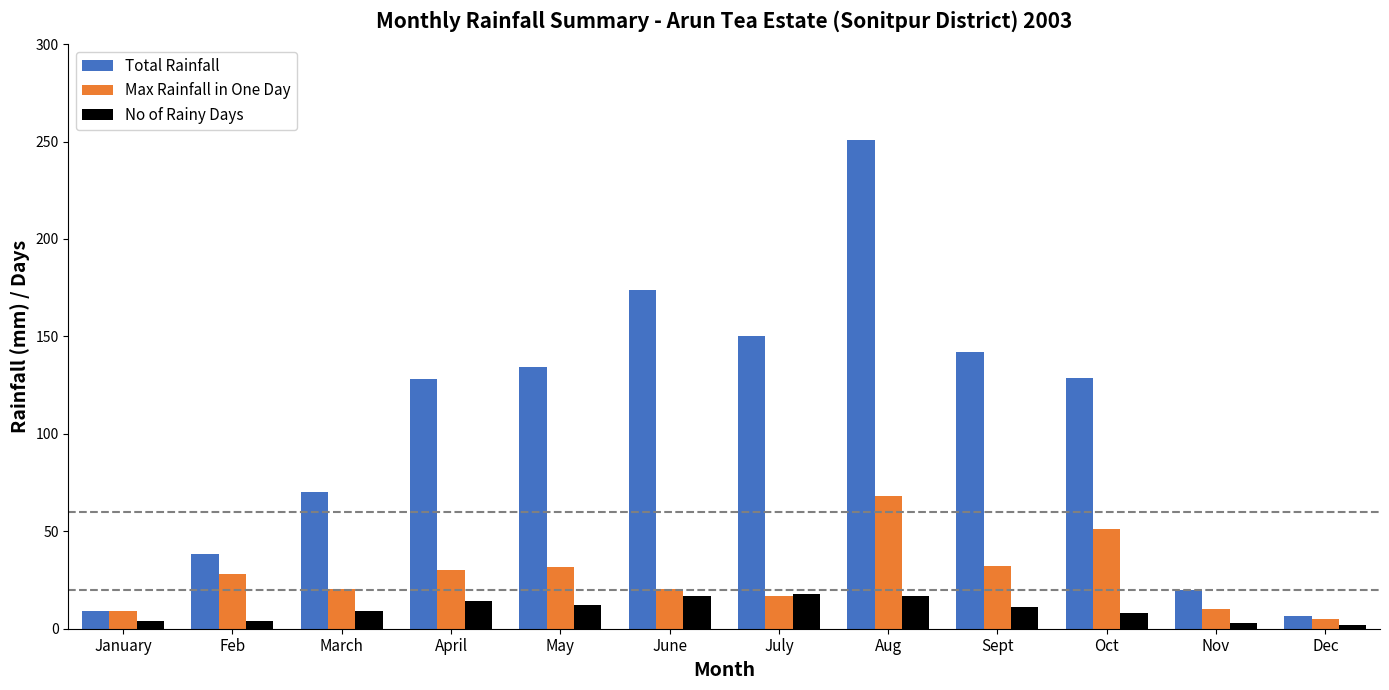

What is the difference between the highest and lowest values at Oct?

120.5